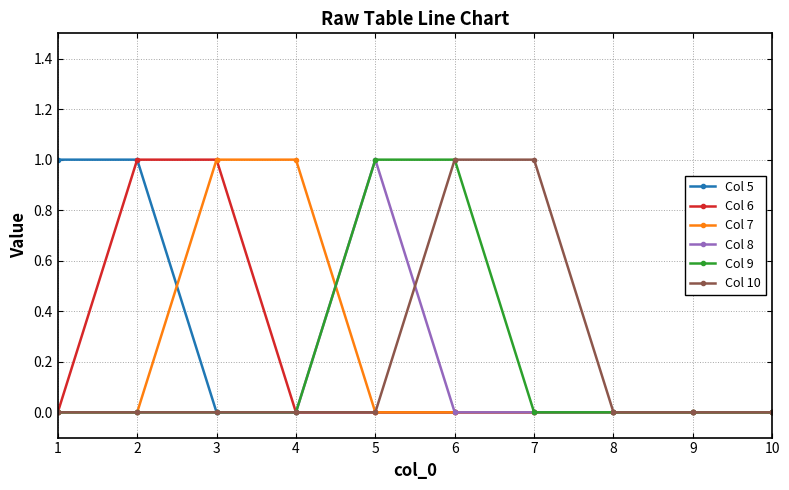

Count the number of data series in this chart.

6